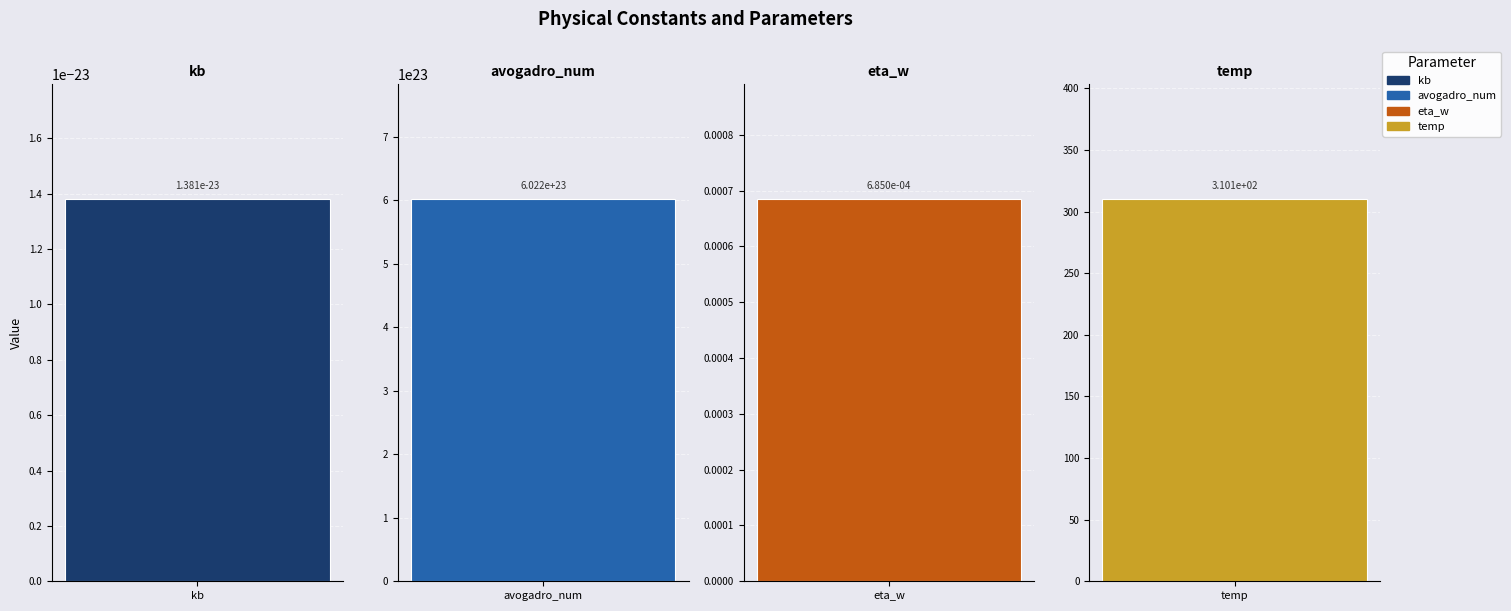

True or false: the data shows 0.0 at eta_w.

True